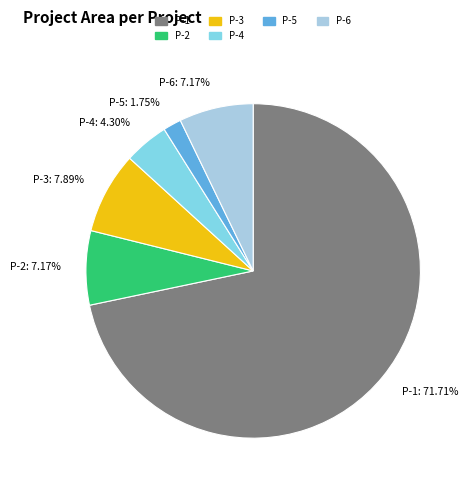

Is there a majority slice in this chart?

Yes